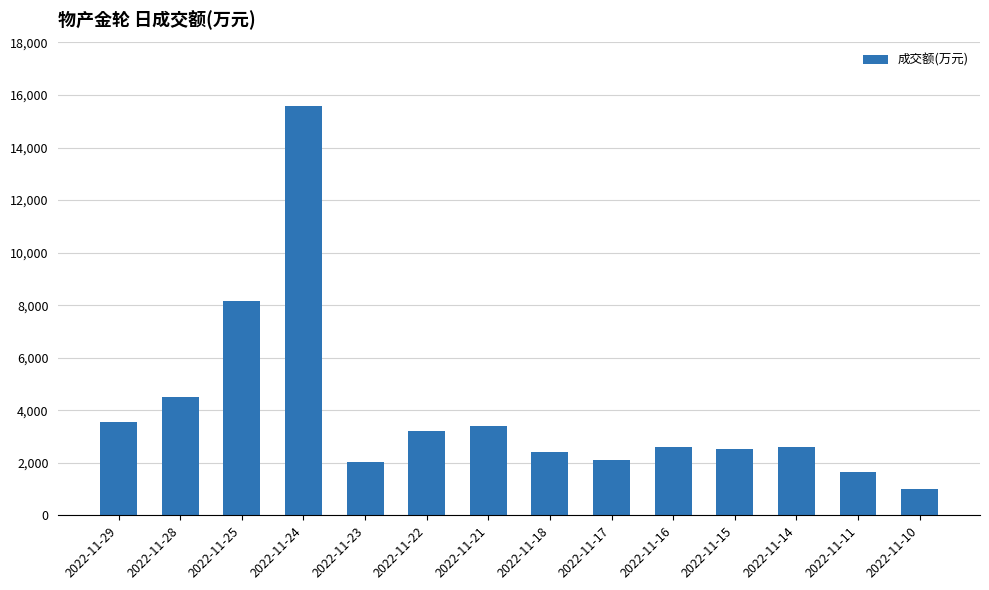

What is the change in value from 2022-11-23 to 2022-11-14?

+572